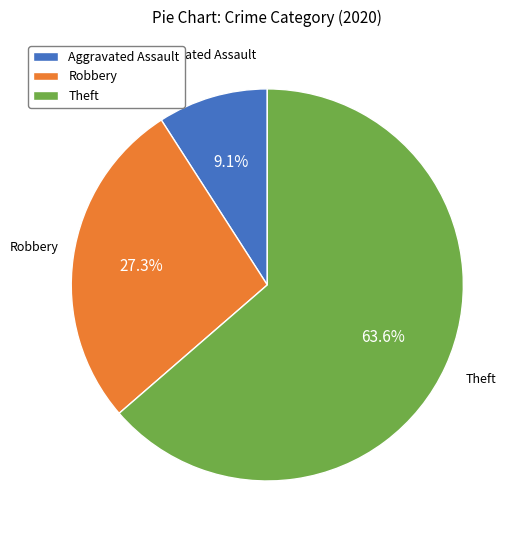

How many slices are in this pie chart?

3